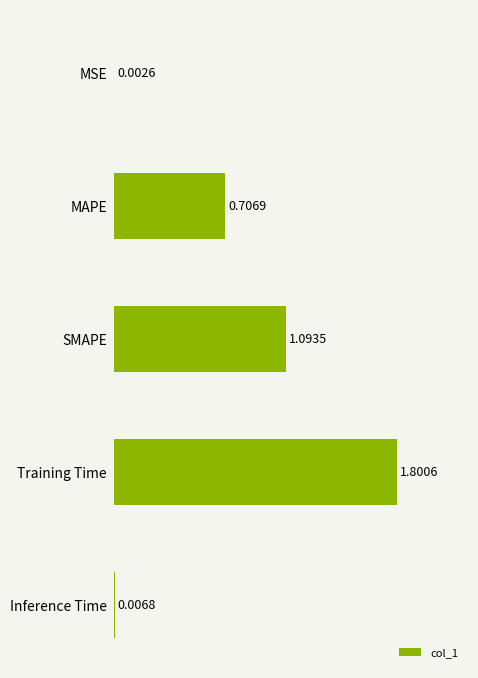

What is the sum of all values?

3.6